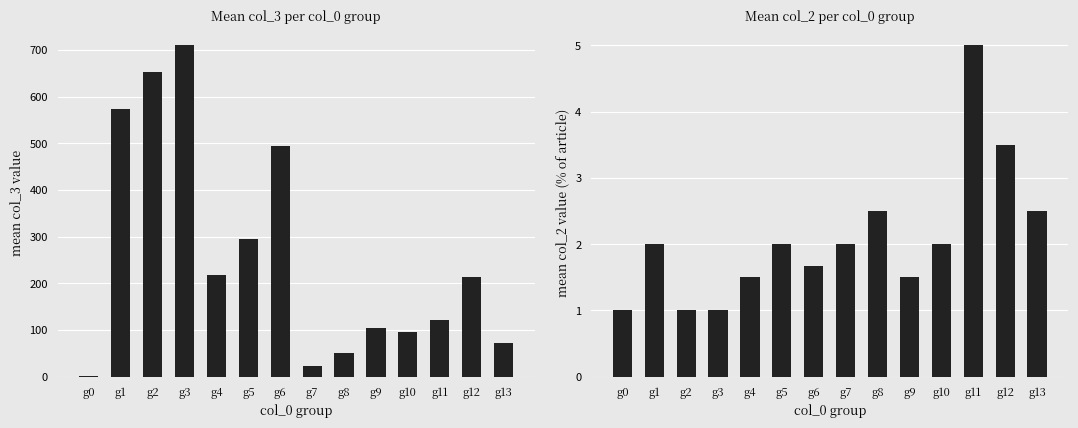

Which has a higher value, g9 or g10?

g9